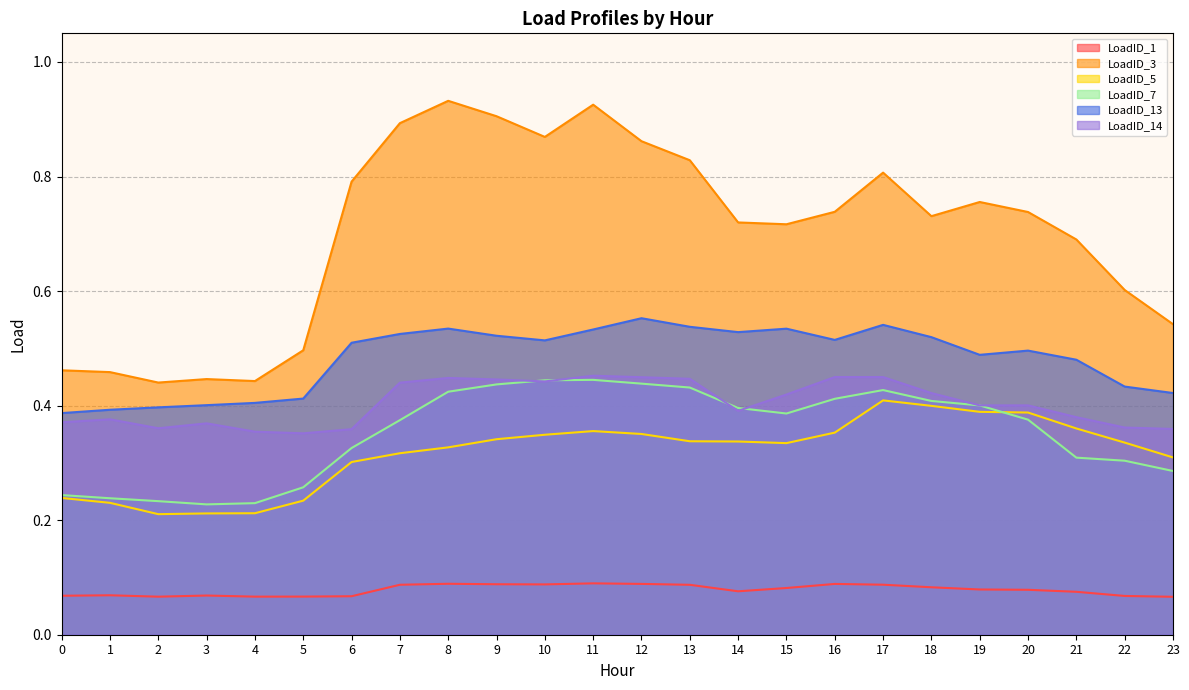

Does the chart display data point markers on the line(s)?

No